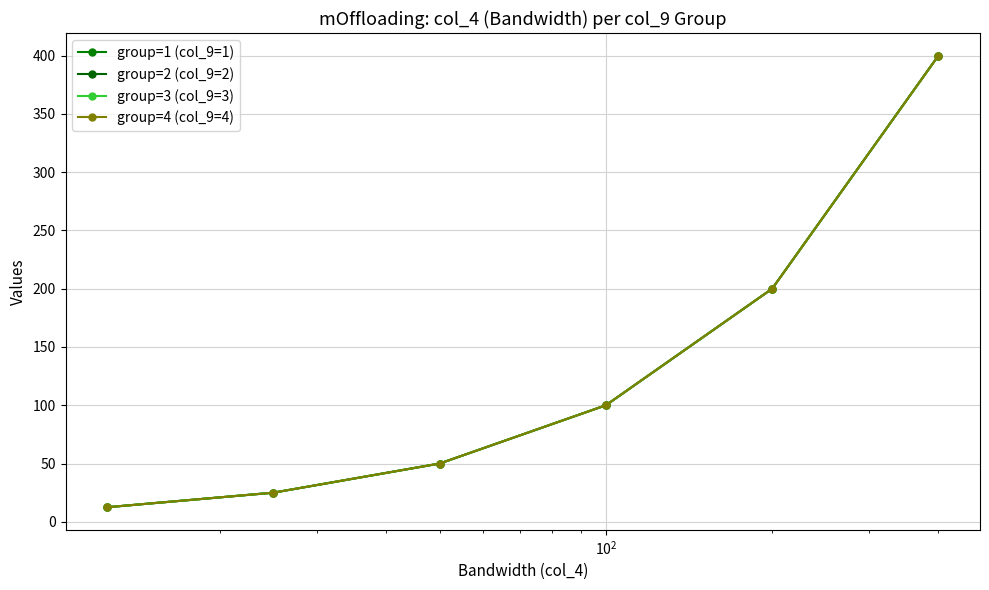

Does the chart have visible grid lines?

Yes